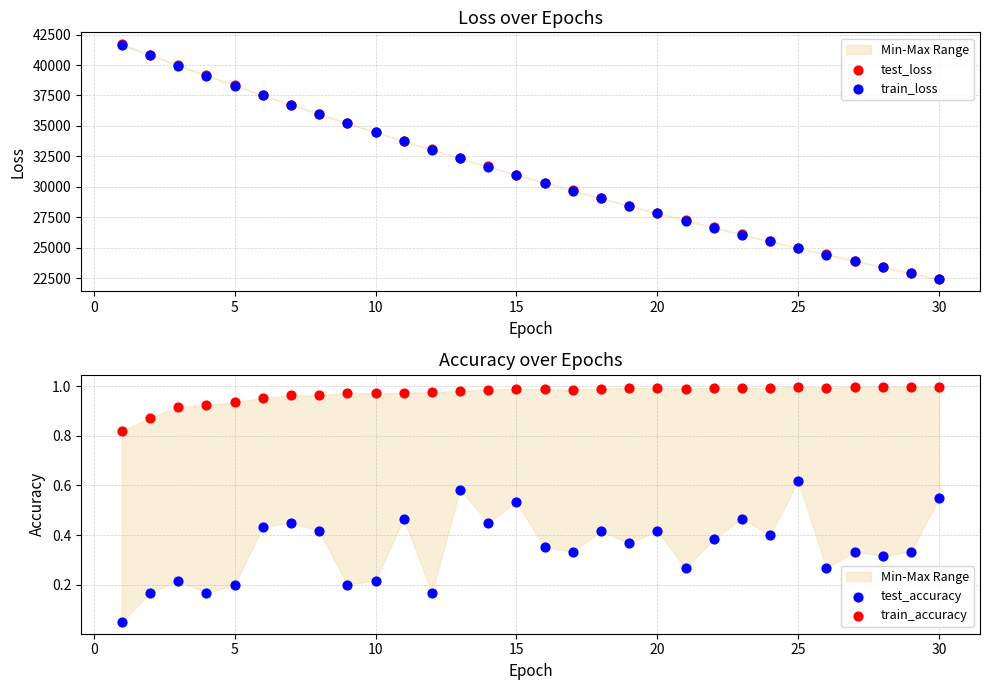

Which series contains the lowest Y value?

test_accuracy